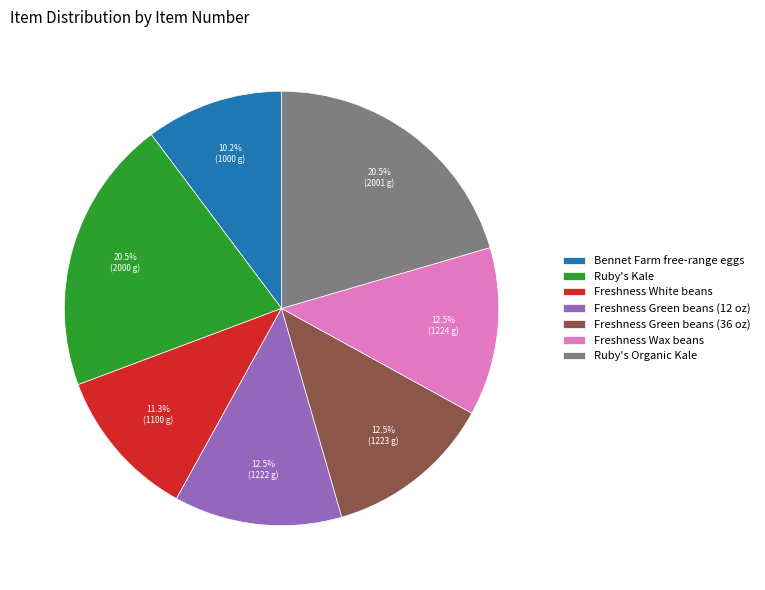

Which category has the smallest portion of the pie?

Bennet Farm free-range eggs